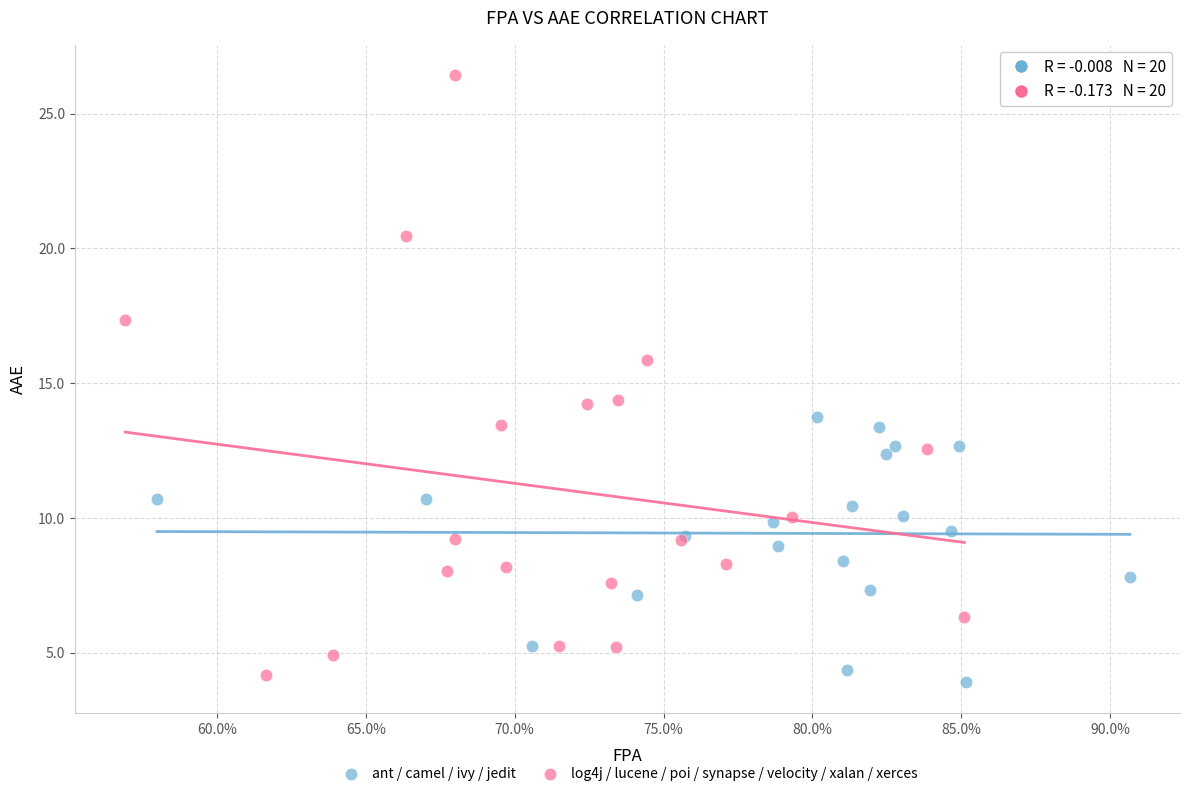

Which series contains the highest Y value?

log4j / lucene / poi / synapse / velocity / xalan / xerces